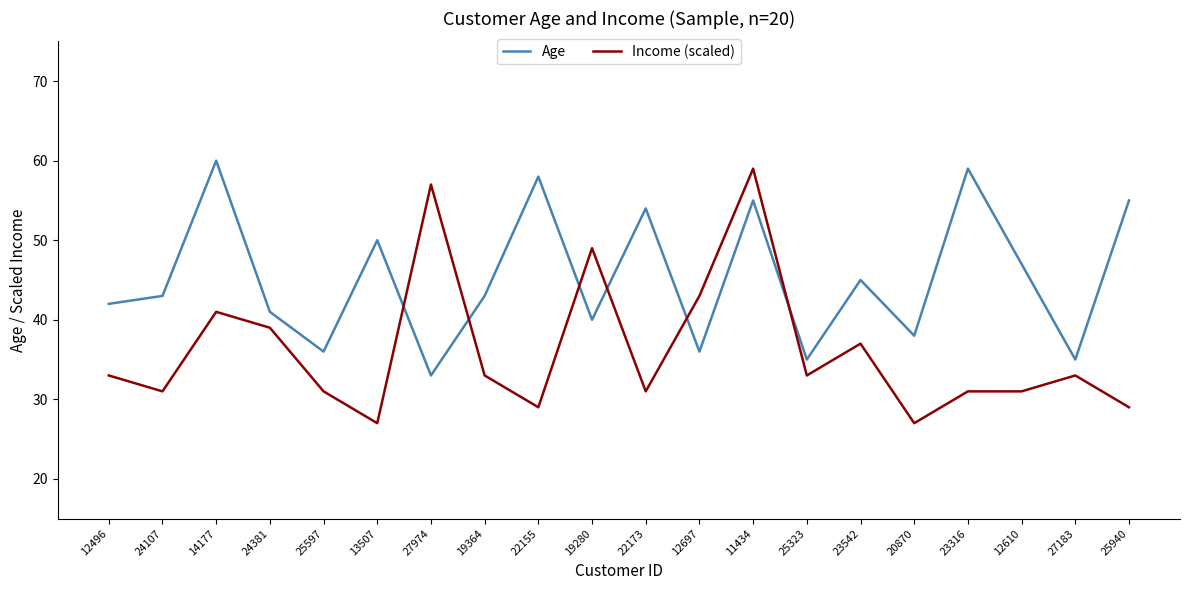

After their last crossing, which series has the higher values: Age or Income (scaled)?

Age